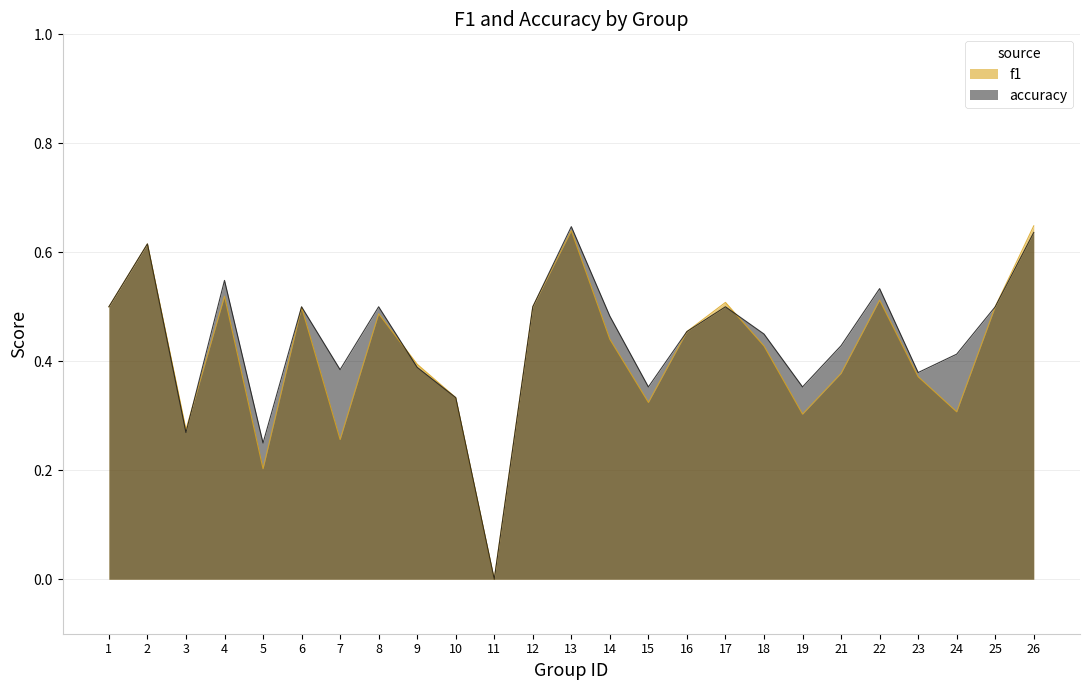

What are all the series names shown in the legend?

f1, accuracy